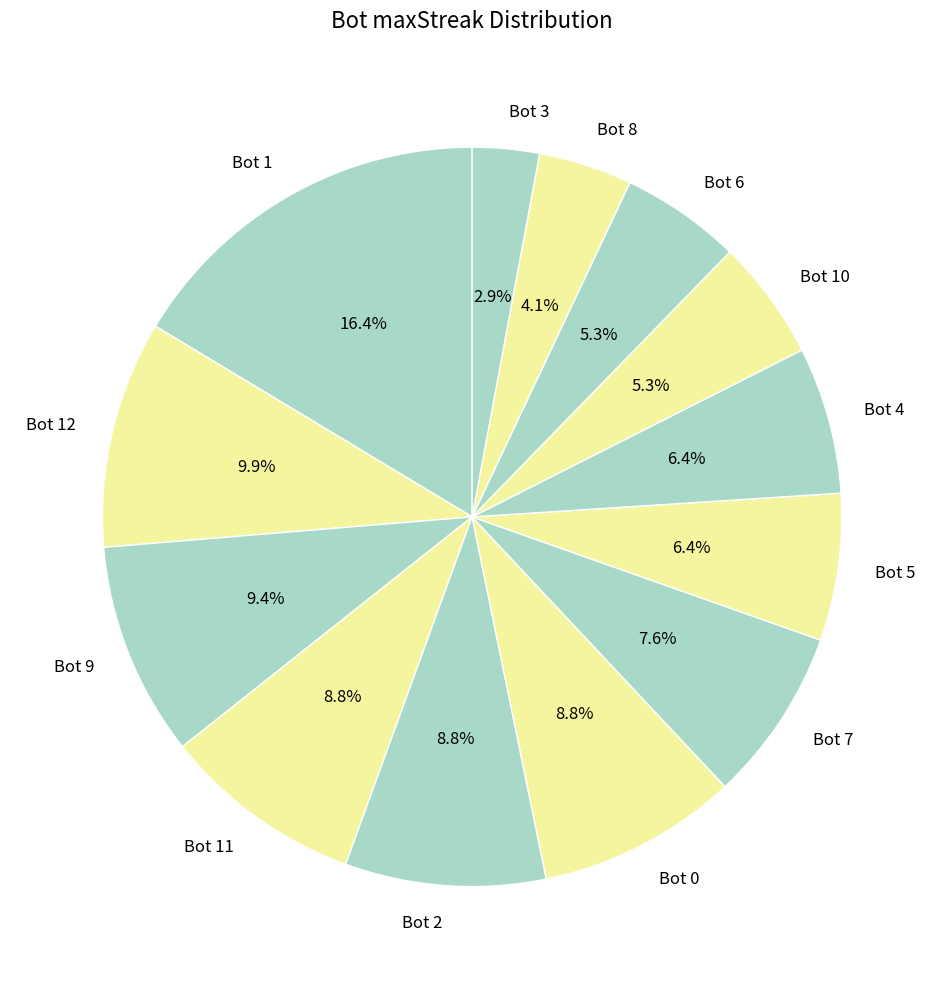

To the nearest percent, what portion does Bot 1 represent?

16%